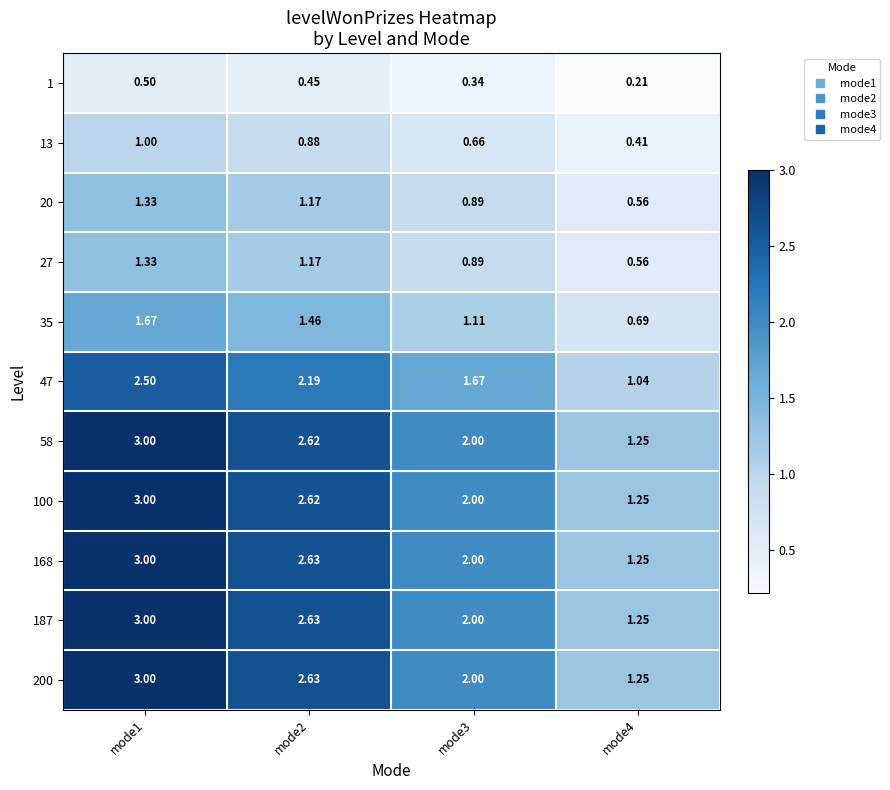

Is the value of 27 at mode3 greater than the value of 47 at mode3?

No